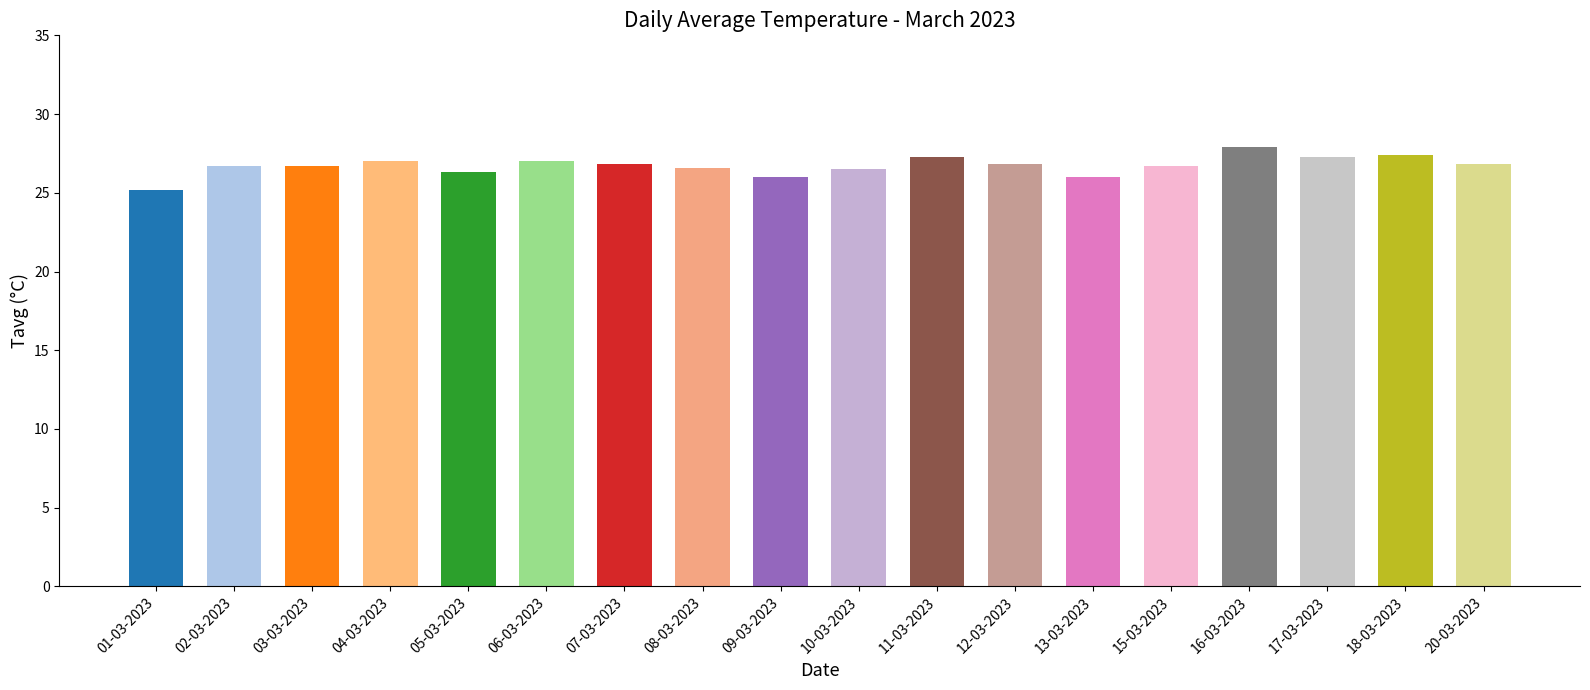

Which has a higher value, 10-03-2023 or 15-03-2023?

15-03-2023